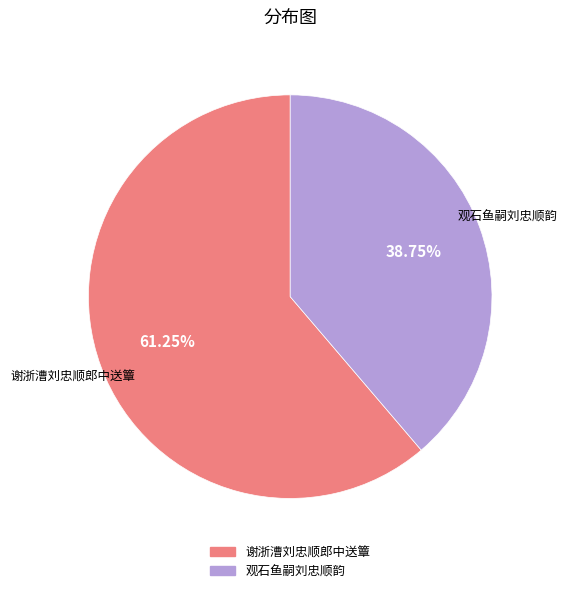

Does any single category account for the majority?

Yes